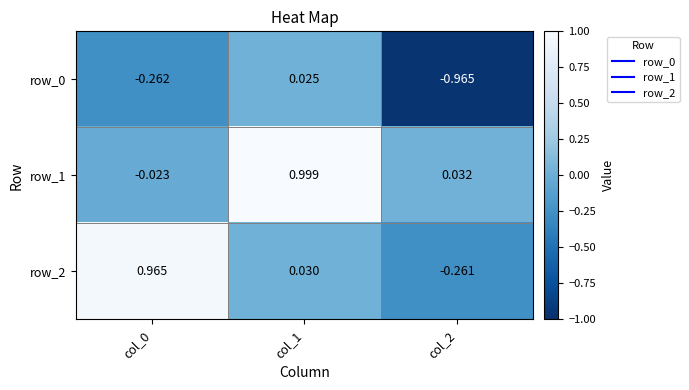

Is the value of row_2 at col_0 greater than the value of row_0 at col_0?

Yes